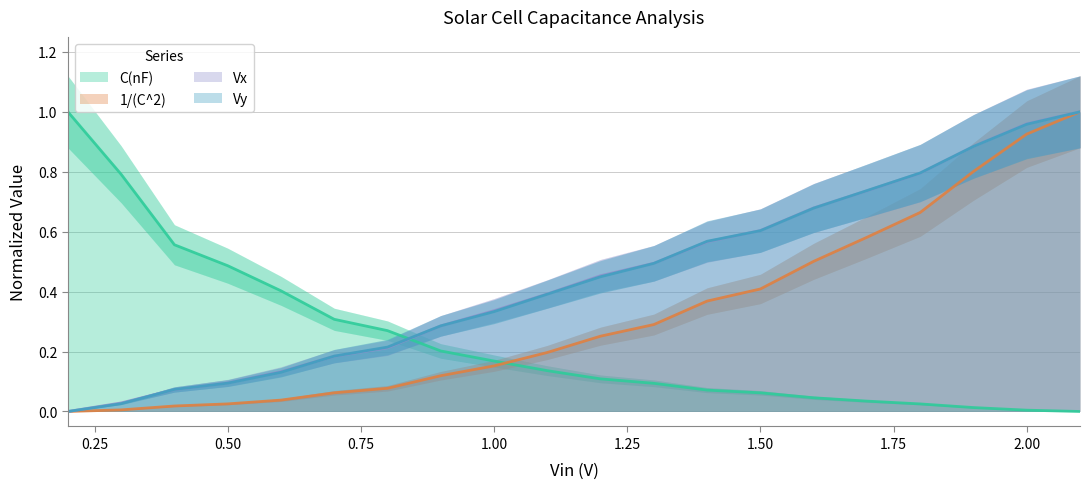

Which series has the largest total across all categories?

Vx